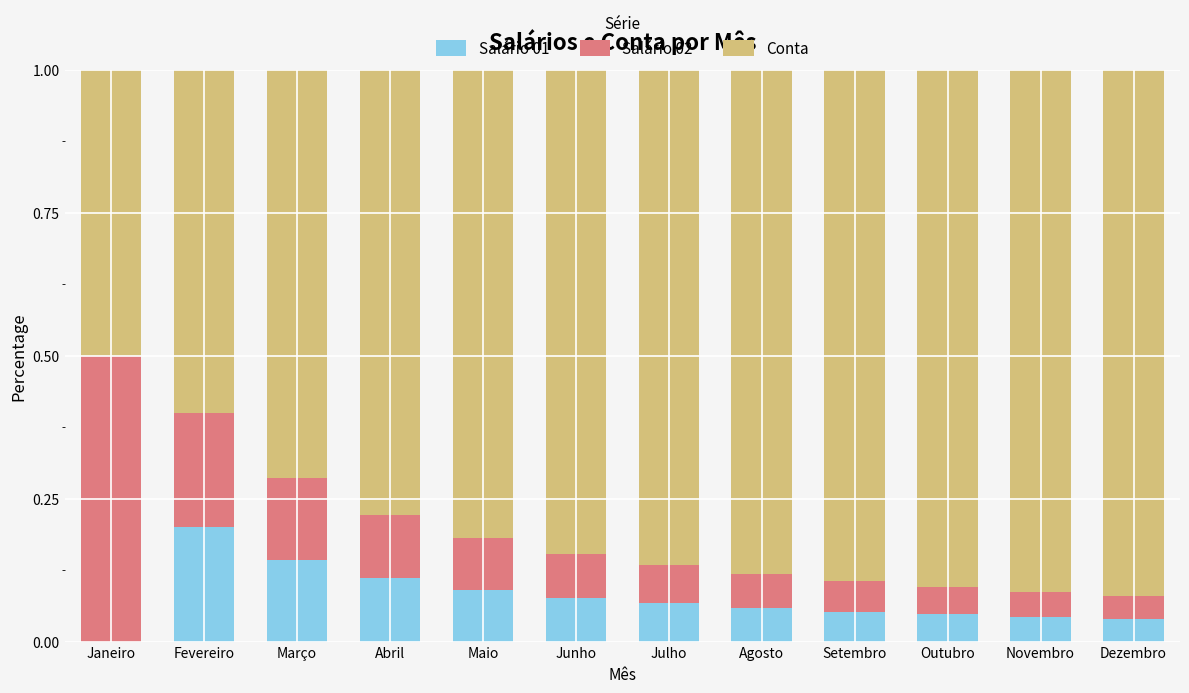

The Salário 01 series shows 0.2 at Abril. True or false?

False